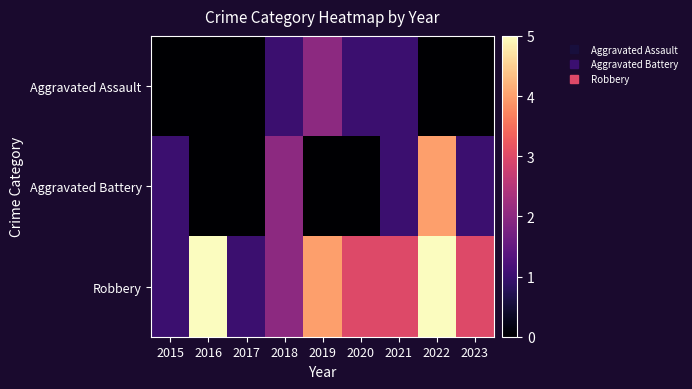

Between 2018 and 2022, which series saw the biggest shift?

Robbery